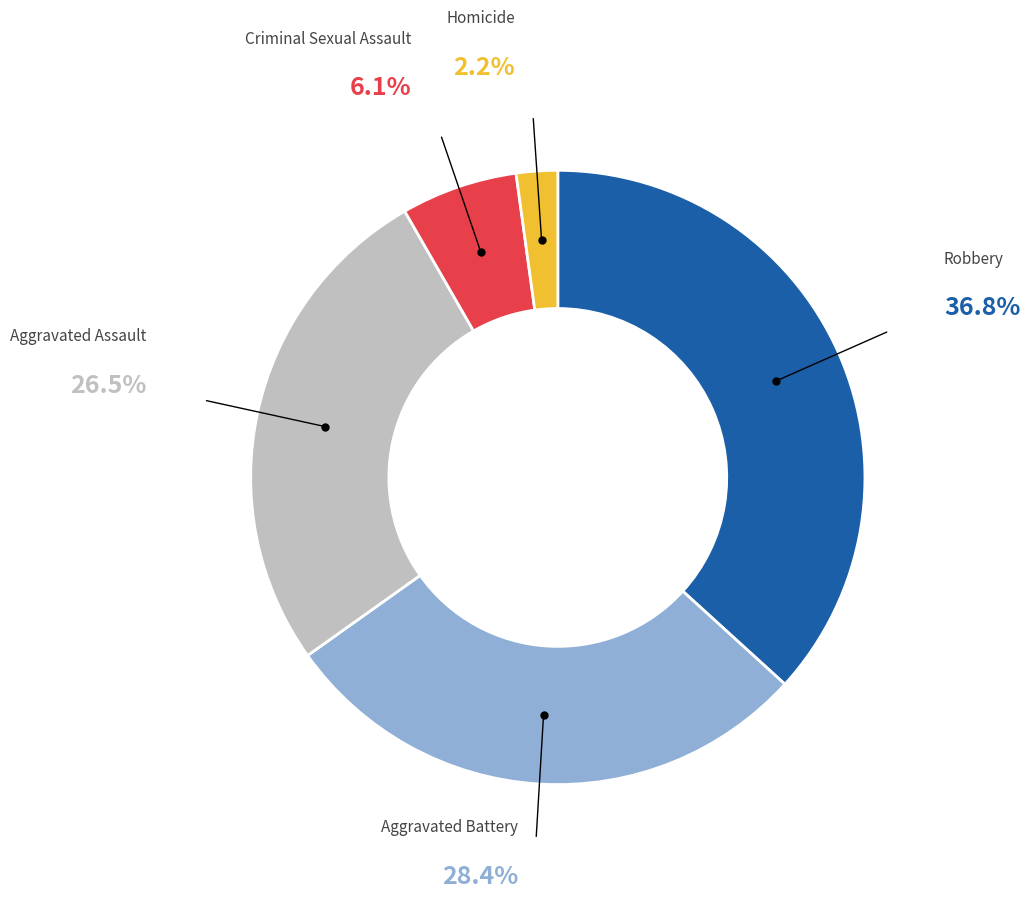

True or false: Criminal Sexual Assault accounts for 6% of the total.

True